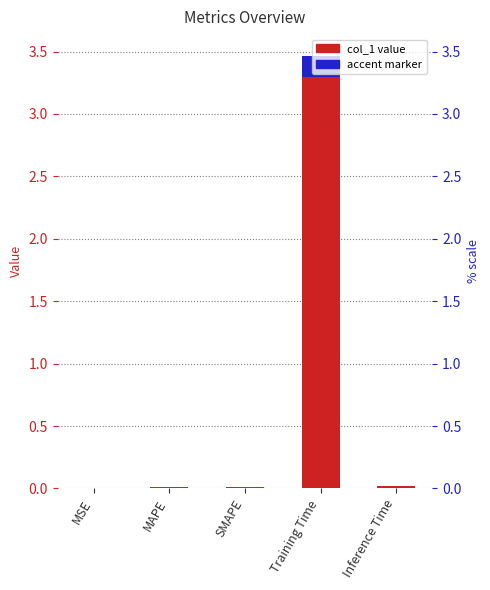

At which category does the chart reach its peak across all series?

Training Time